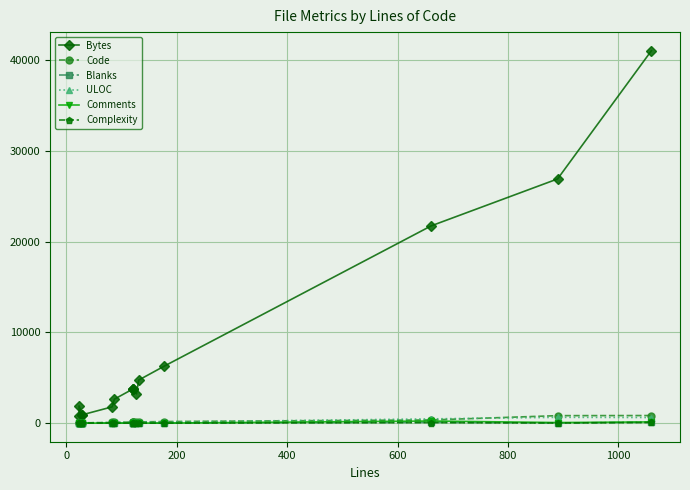

The value of Code at 8 is 157. True or false?

False